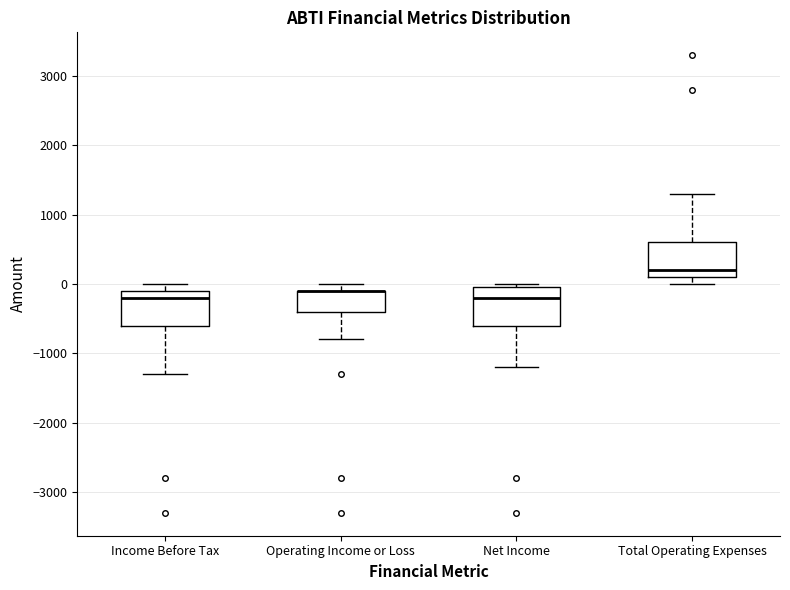

Reading left to right, read every box against the y-axis: the position of its median line, the range the box covers, and the ends of its whiskers. The values are not printed on the chart, so give them approximately, as read against the axis.

Income Before Tax: median -200, box -600 to -100, whiskers -1300 to 0
Operating Income or Loss: median -100 (drawn on the box's upper edge), box -400 to -100, whiskers -800 to 0
Net Income: median -200, box -600 to 0, whiskers -1200 to 0 (just above the box's upper edge)
Total Operating Expenses: median 200, box 100 to 600, whiskers 0 to 1300